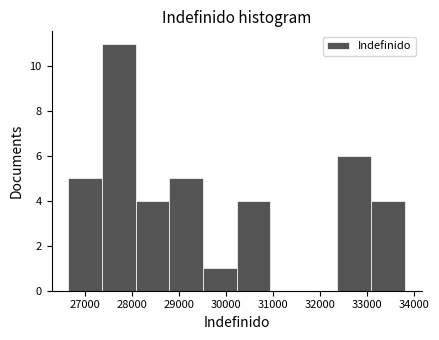

Reading left to right, list every bar in this chart as the range it spans on the x-axis followed by its height. Neither the bar edges nor the heights are printed on the chart, so give them approximately, as read against the axes.

26700 to 27400: 5
27400 to 28100: 11
28100 to 28800: 4
28800 to 29500: 5
29500 to 30200: 1
30200 to 30900: 4
30900 to 31700: 0
31700 to 32400: 0
32400 to 33100: 6
33100 to 33800: 4